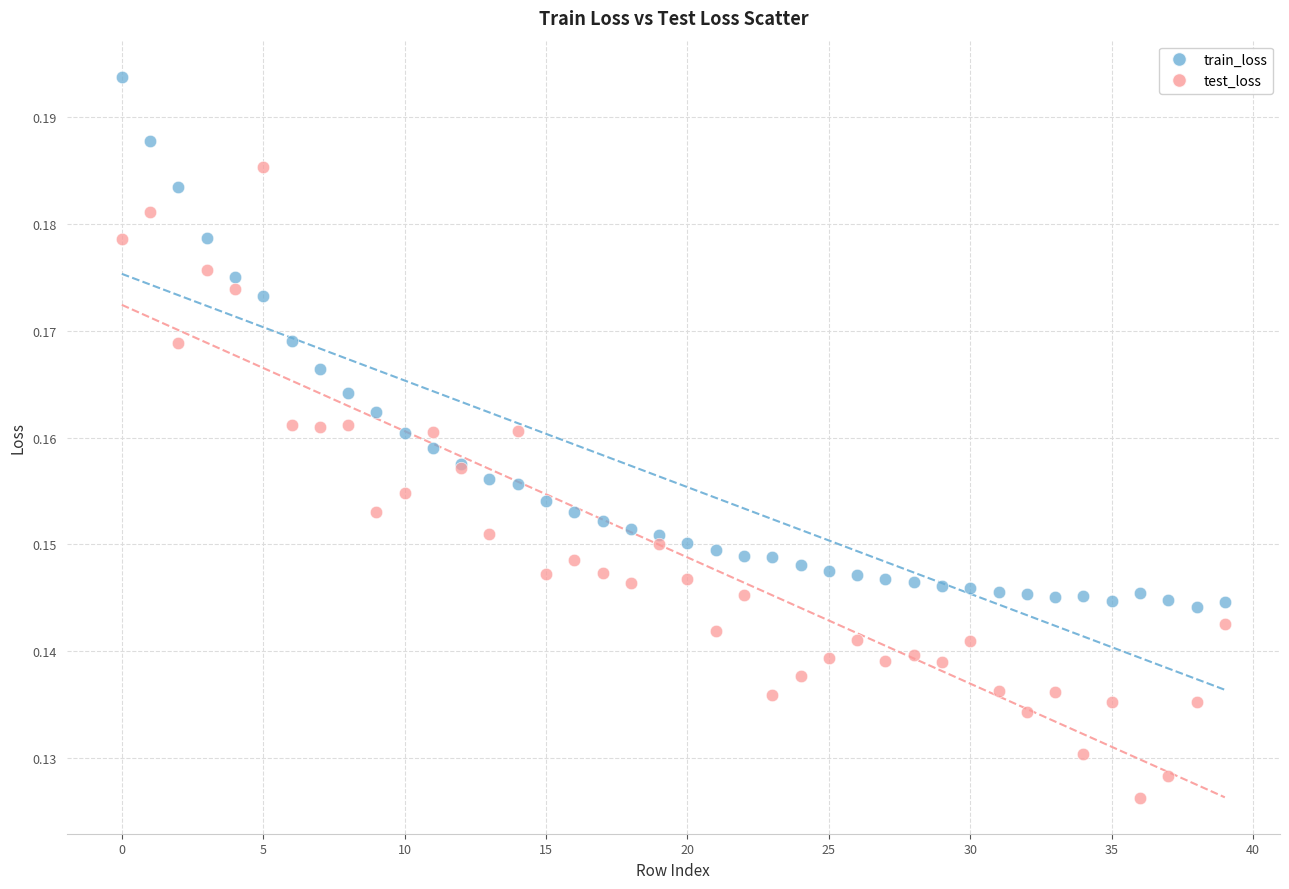

Which series reaches the minimum Y coordinate?

test_loss